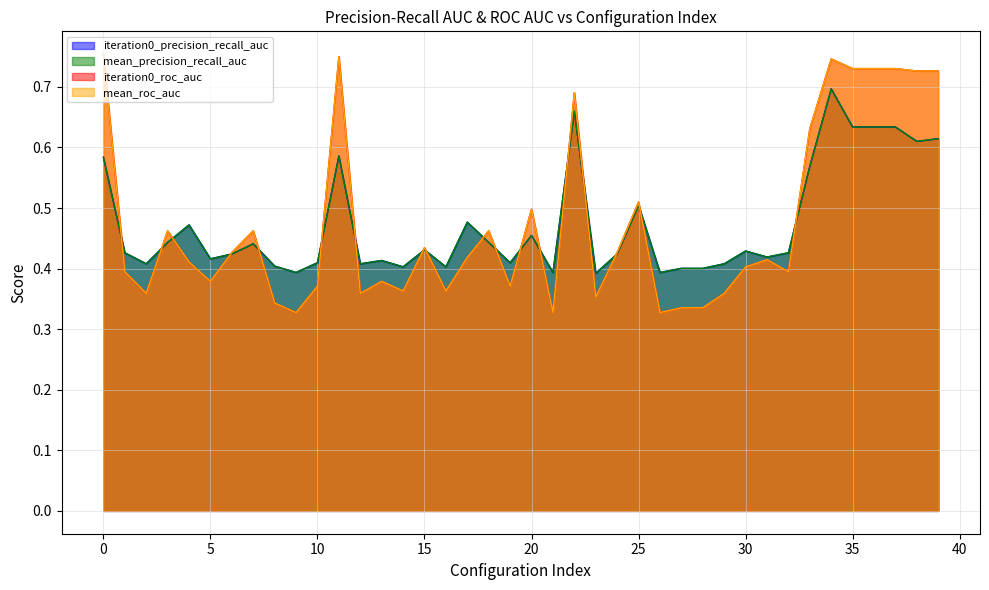

Reading left to right, extract all data points from this chart.

iteration0_precision_recall_auc: 0=0.6	1=0.4	2=0.4	3=0.4	4=0.5	5=0.4	6=0.4	7=0.4	8=0.4	9=0.4	10=0.4	11=0.6	12=0.4	13=0.4	14=0.4	15=0.4	16=0.4	17=0.5	18=0.4	19=0.4	20=0.5	21=0.4	22=0.7	23=0.4	24=0.4	25=0.5	26=0.4	27=0.4	28=0.4	29=0.4	30=0.4	31=0.4	32=0.4	33=0.6	34=0.7	35=0.6	36=0.6	37=0.6	38=0.6	39=0.6
mean_precision_recall_auc: 0=0.6	1=0.4	2=0.4	3=0.4	4=0.5	5=0.4	6=0.4	7=0.4	8=0.4	9=0.4	10=0.4	11=0.6	12=0.4	13=0.4	14=0.4	15=0.4	16=0.4	17=0.5	18=0.4	19=0.4	20=0.5	21=0.4	22=0.7	23=0.4	24=0.4	25=0.5	26=0.4	27=0.4	28=0.4	29=0.4	30=0.4	31=0.4	32=0.4	33=0.6	34=0.7	35=0.6	36=0.6	37=0.6	38=0.6	39=0.6
iteration0_roc_auc: 0=0.8	1=0.4	2=0.4	3=0.5	4=0.4	5=0.4	6=0.4	7=0.5	8=0.3	9=0.3	10=0.4	11=0.8	12=0.4	13=0.4	14=0.4	15=0.4	16=0.4	17=0.4	18=0.5	19=0.4	20=0.5	21=0.3	22=0.7	23=0.4	24=0.4	25=0.5	26=0.3	27=0.3	28=0.3	29=0.4	30=0.4	31=0.4	32=0.4	33=0.6	34=0.7	35=0.7	36=0.7	37=0.7	38=0.7	39=0.7
mean_roc_auc: 0=0.8	1=0.4	2=0.4	3=0.5	4=0.4	5=0.4	6=0.4	7=0.5	8=0.3	9=0.3	10=0.4	11=0.8	12=0.4	13=0.4	14=0.4	15=0.4	16=0.4	17=0.4	18=0.5	19=0.4	20=0.5	21=0.3	22=0.7	23=0.4	24=0.4	25=0.5	26=0.3	27=0.3	28=0.3	29=0.4	30=0.4	31=0.4	32=0.4	33=0.6	34=0.7	35=0.7	36=0.7	37=0.7	38=0.7	39=0.7